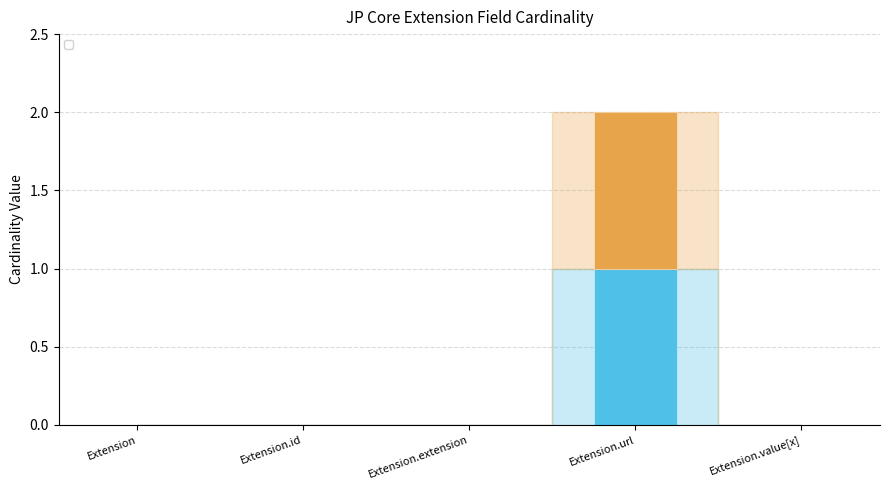

At which category is the sum across all series the highest?

Extension.url